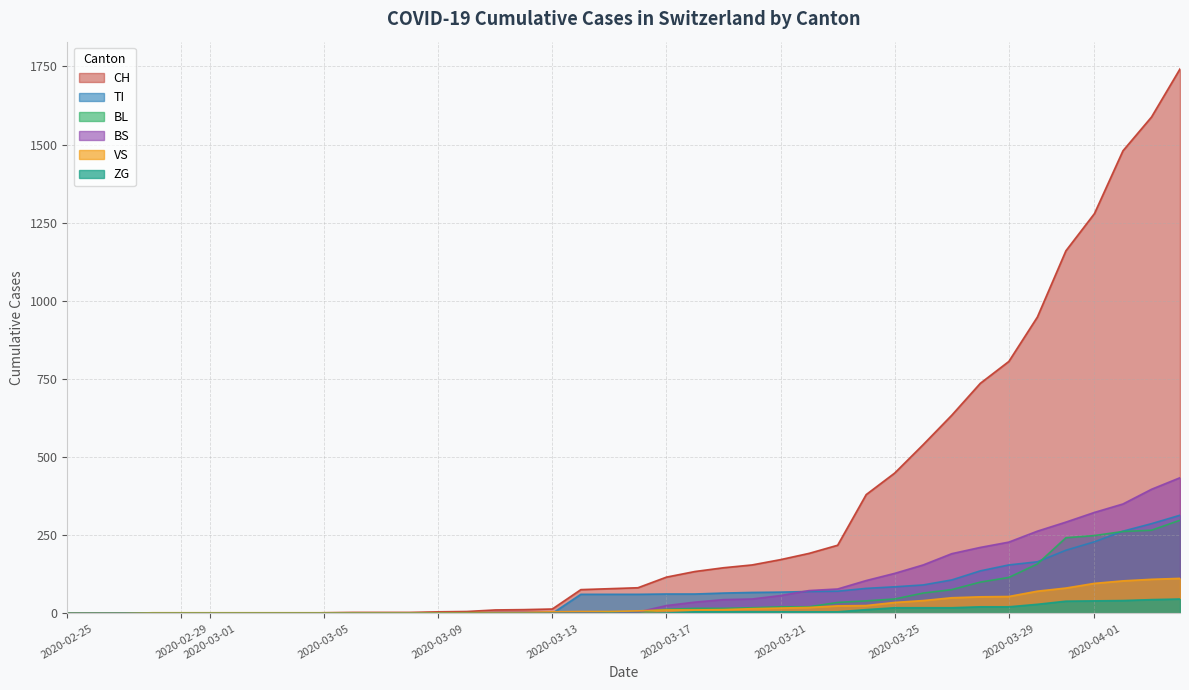

What is the difference between the highest and lowest values at 2020-02-29?

2